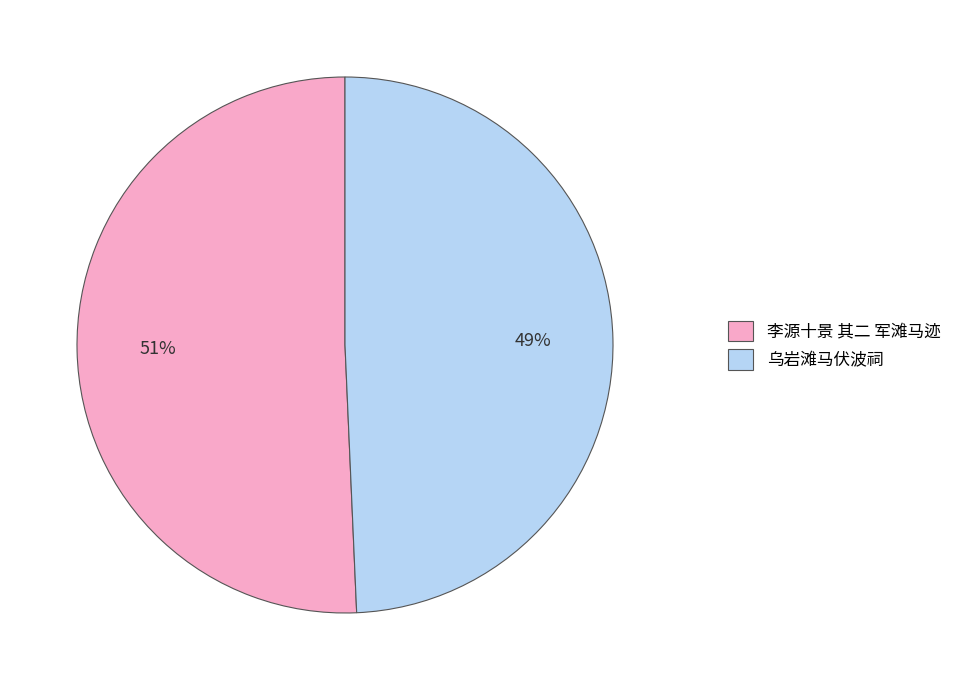

Is 李源十景 其二 军滩马迹 the majority of the pie?

Yes